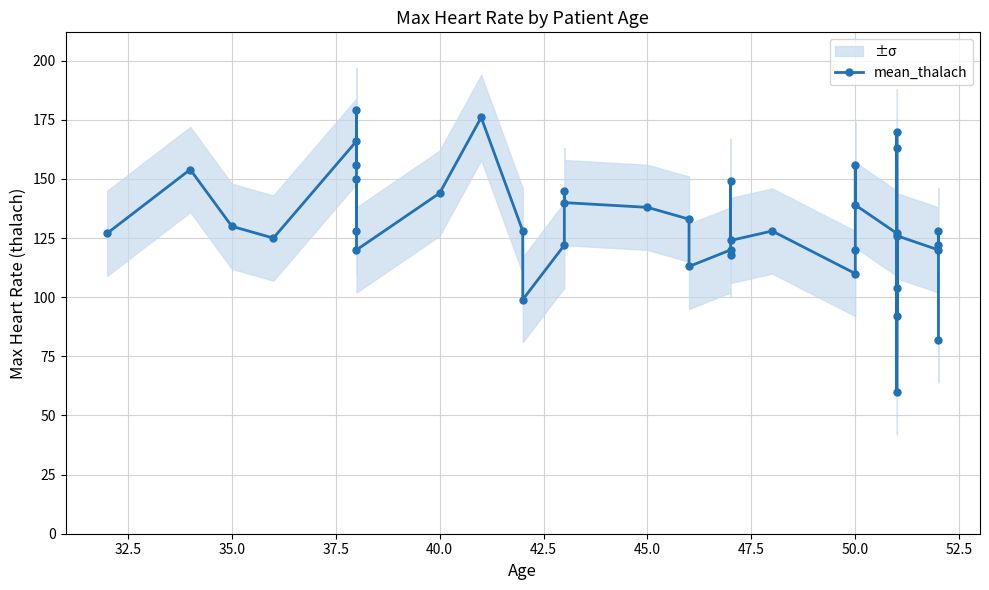

What is the value of the 38th point from the left?

128